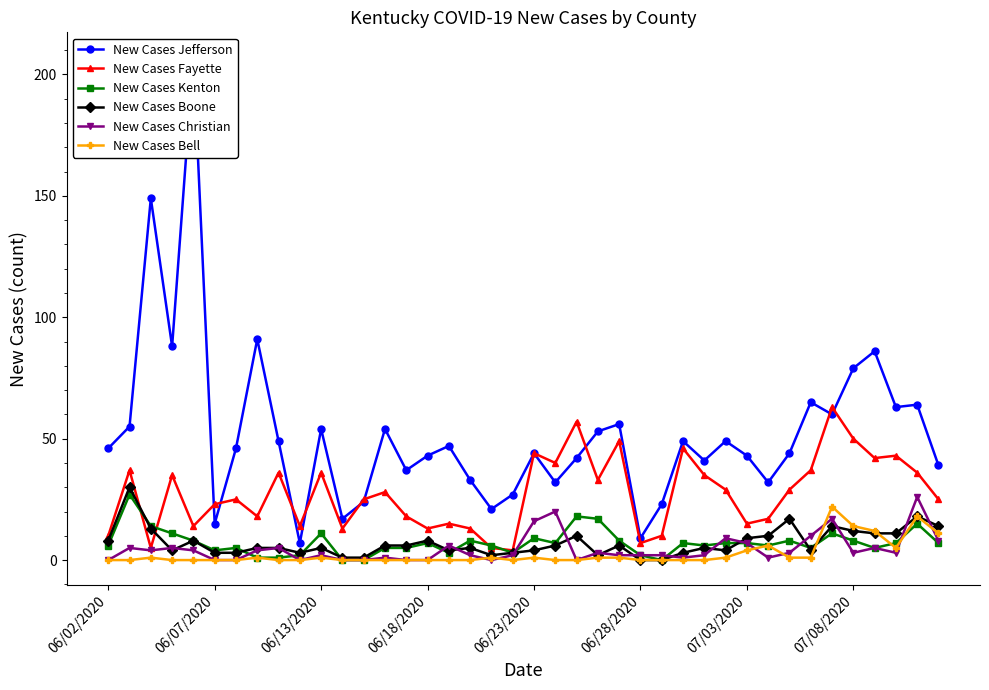

What is the maximum value for New Cases Boone?

30